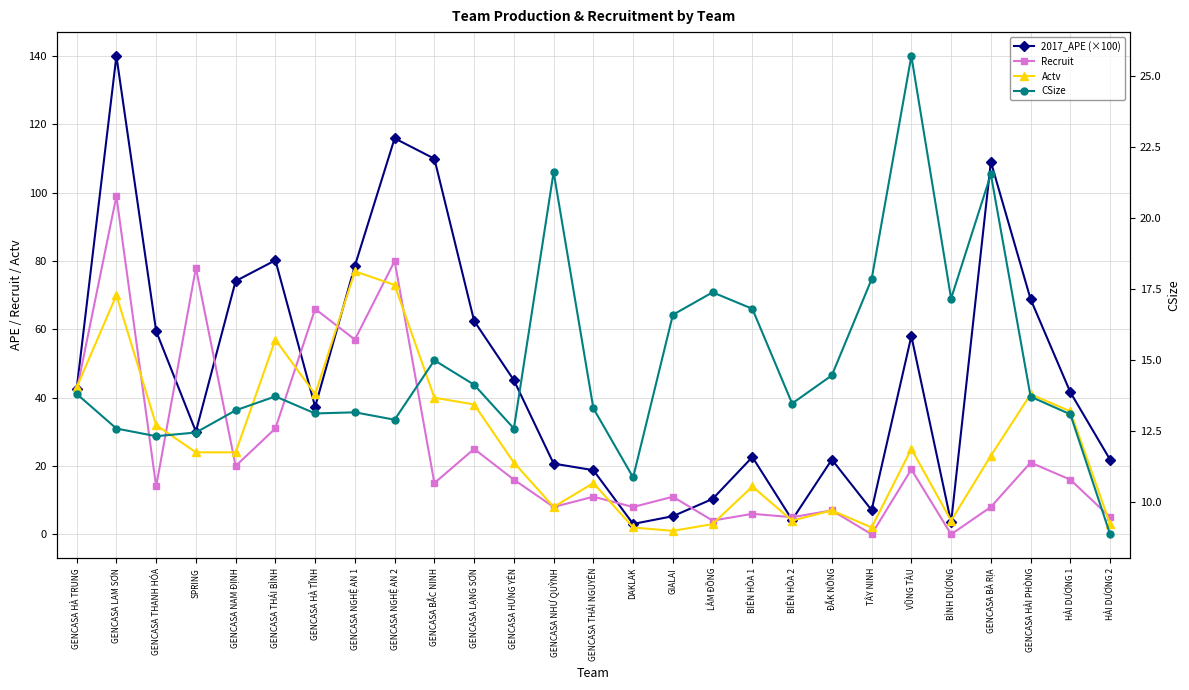

Which series ends up on top after the final intersection of Recruit and CSize?

CSize